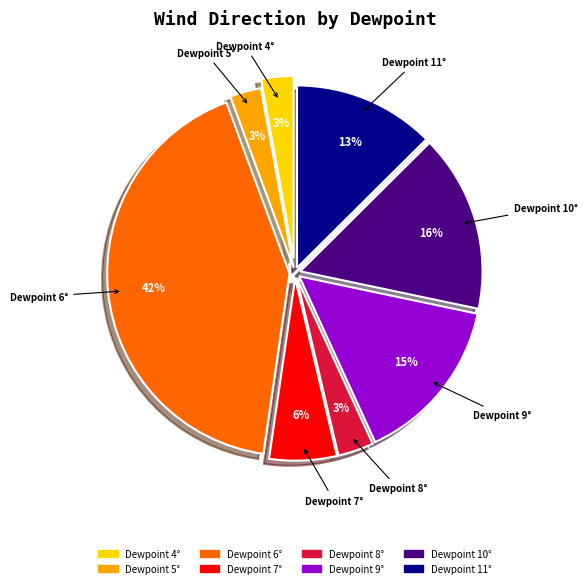

How many segments does this pie chart have?

8